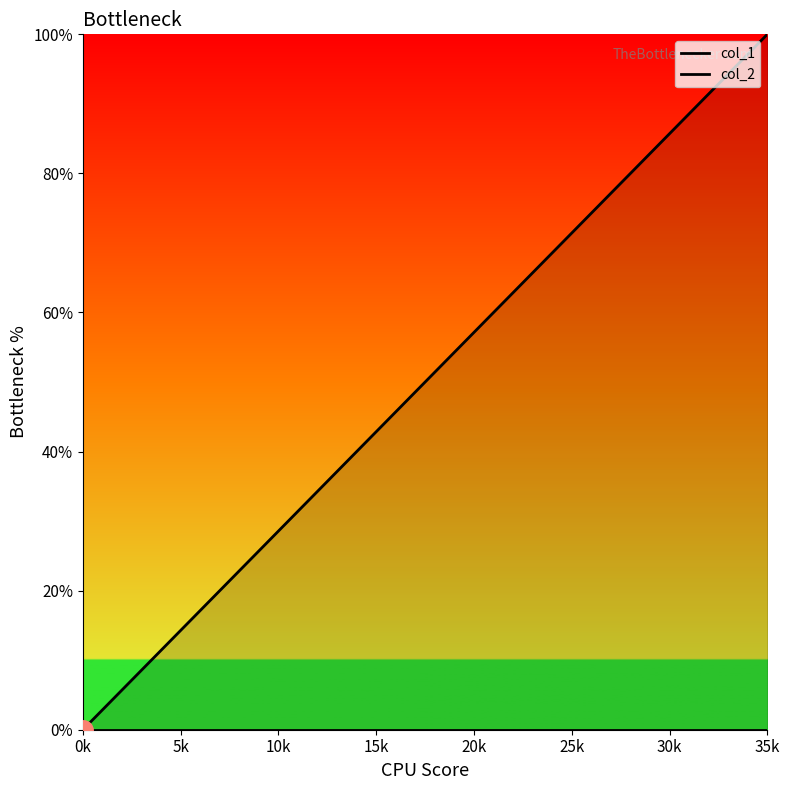

At 10k, list the series in order from smallest to largest.

col_2, col_1